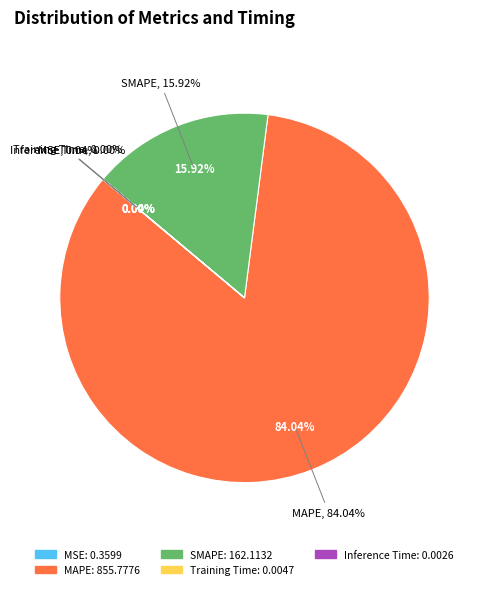

Which category has the biggest portion of the pie?

MAPE